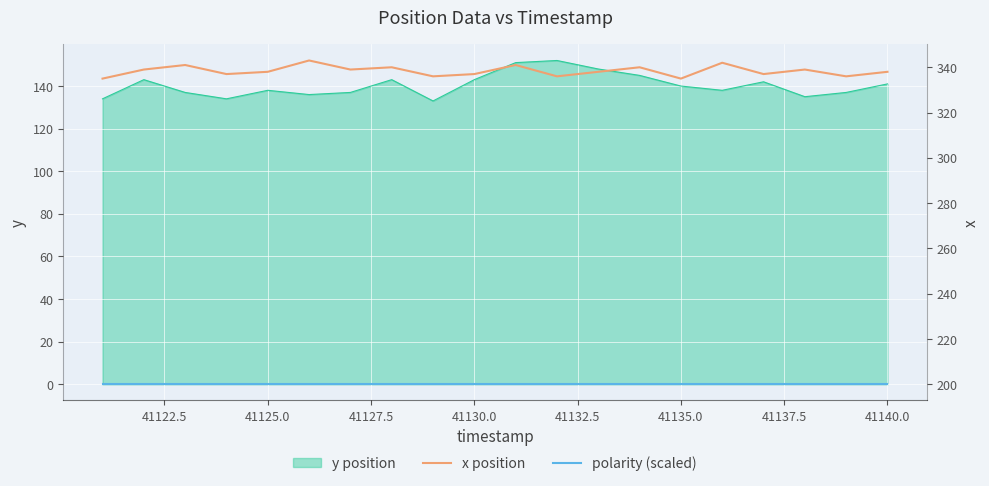

Is it true that y position equals 86 at 41130.0?

False